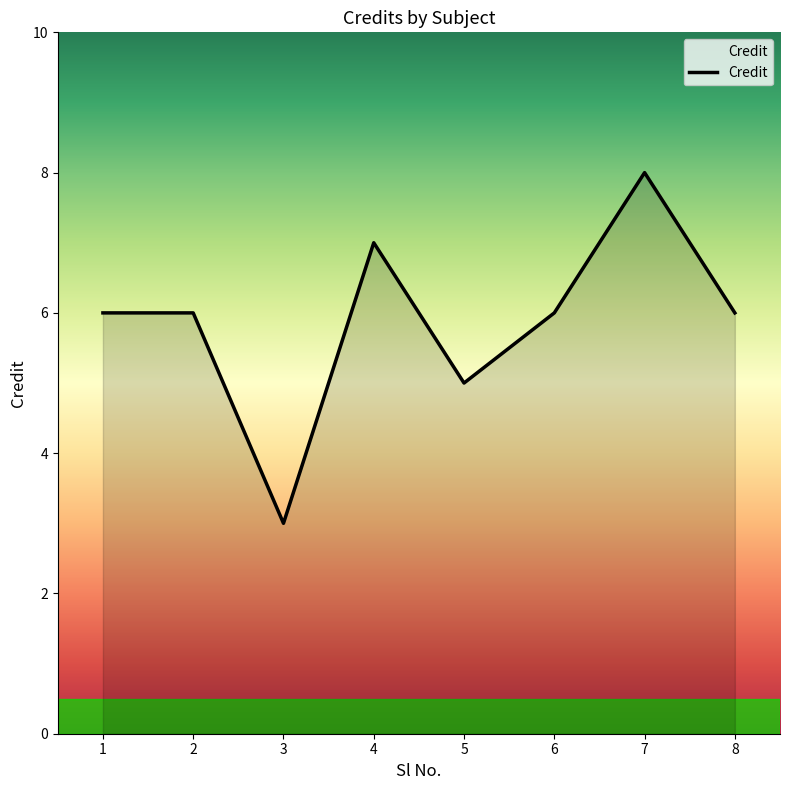

What is the change in value from 5 to 7?

+3